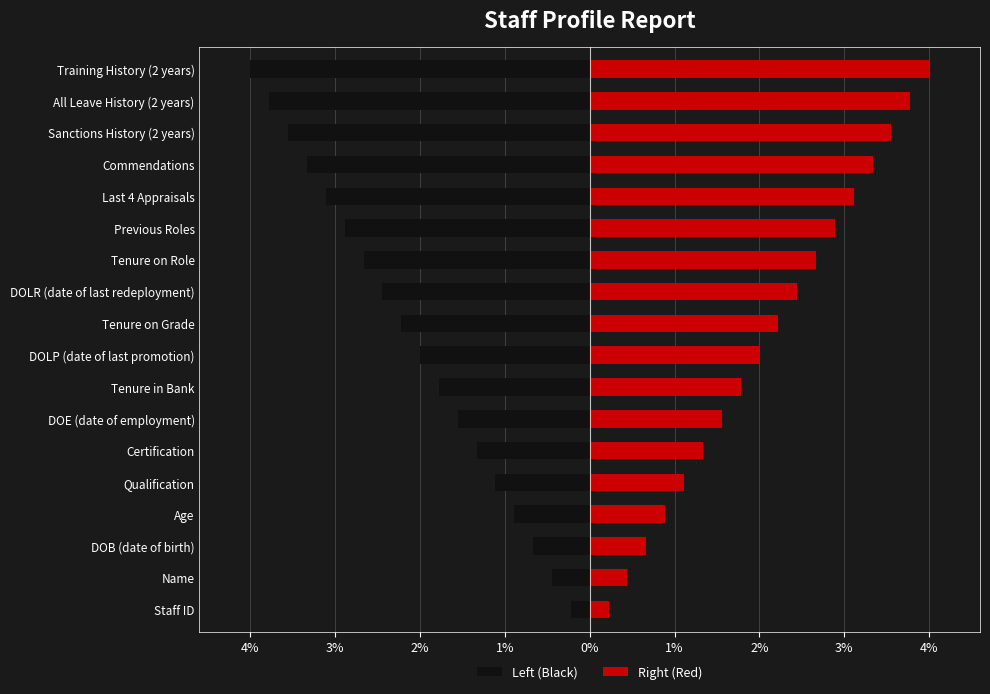

At how many categories does at least one series exceed -2?

18